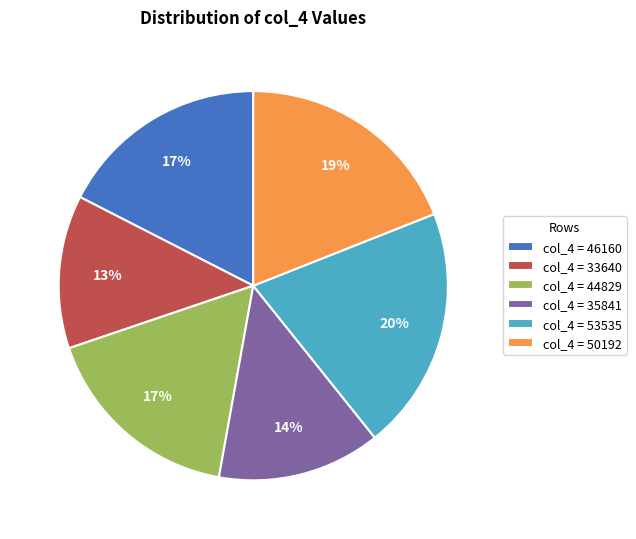

How many segments does this pie chart have?

6